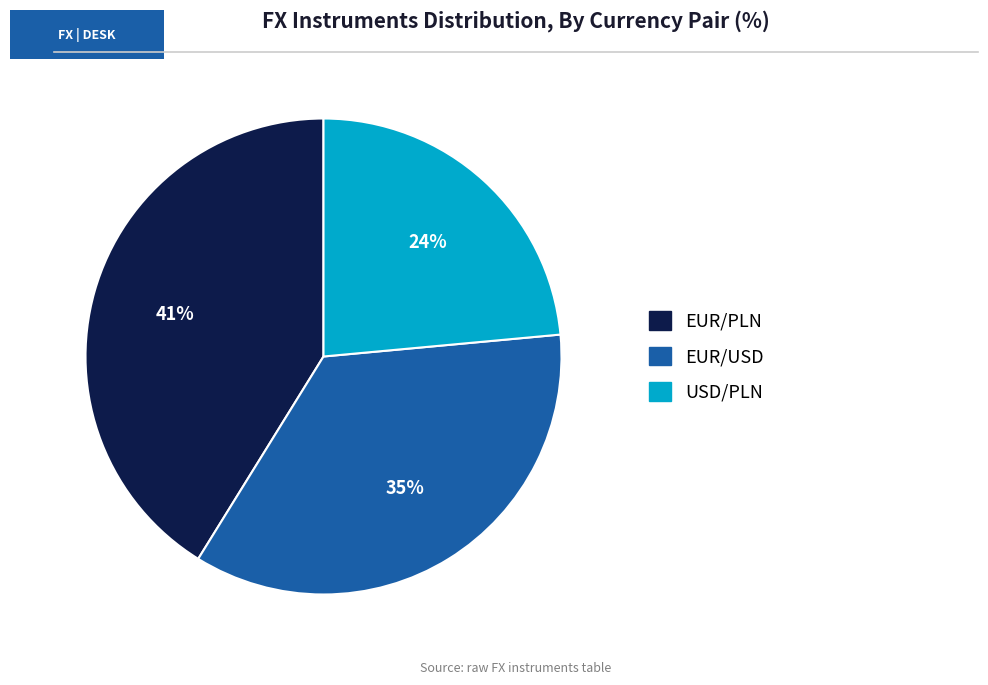

To the nearest percent, what is the combined percentage of USD/PLN and EUR/USD?

59%